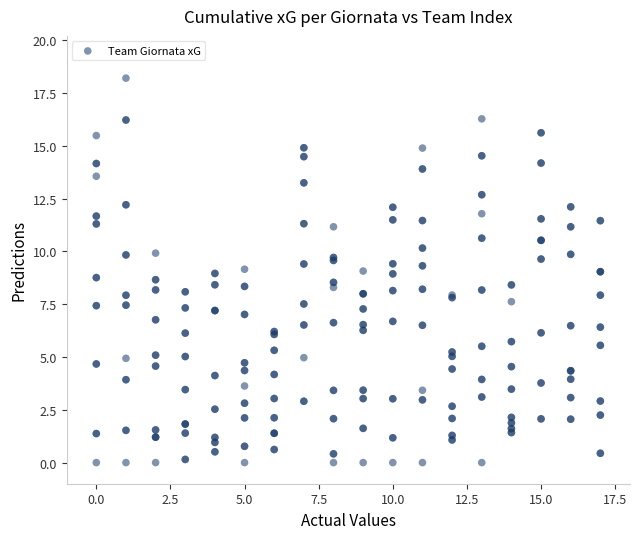

What is the range of Y values (max minus min)?

18.2